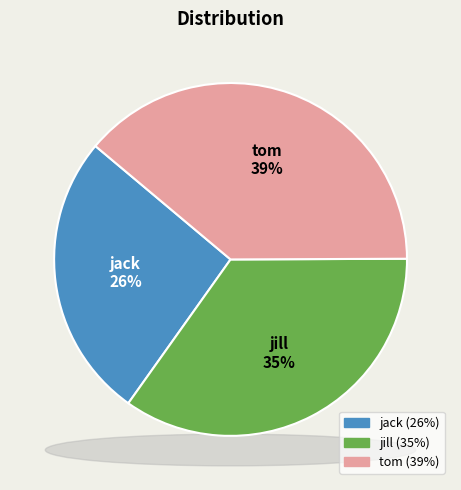

Is jill the majority of the pie?

No